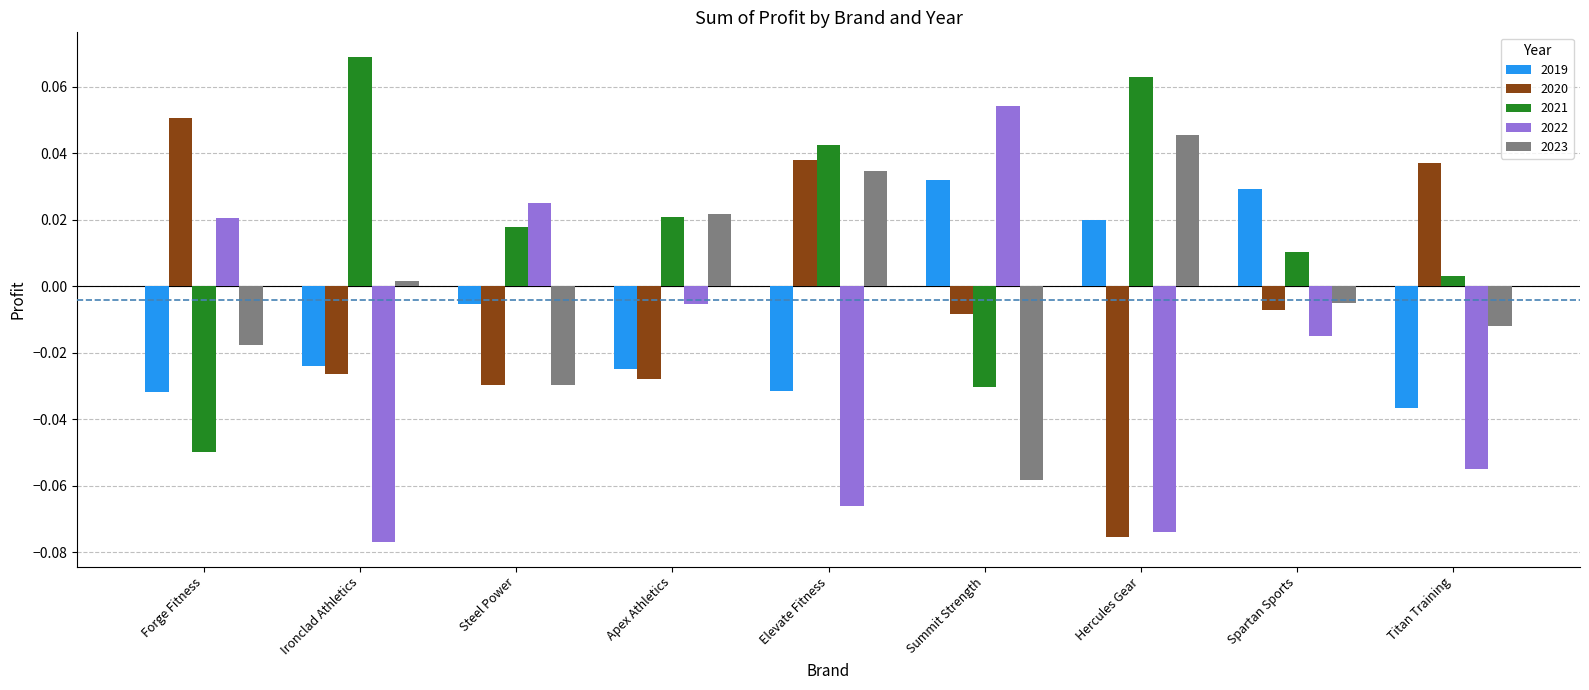

At which label does 2019 first exceed 0?

Summit Strength